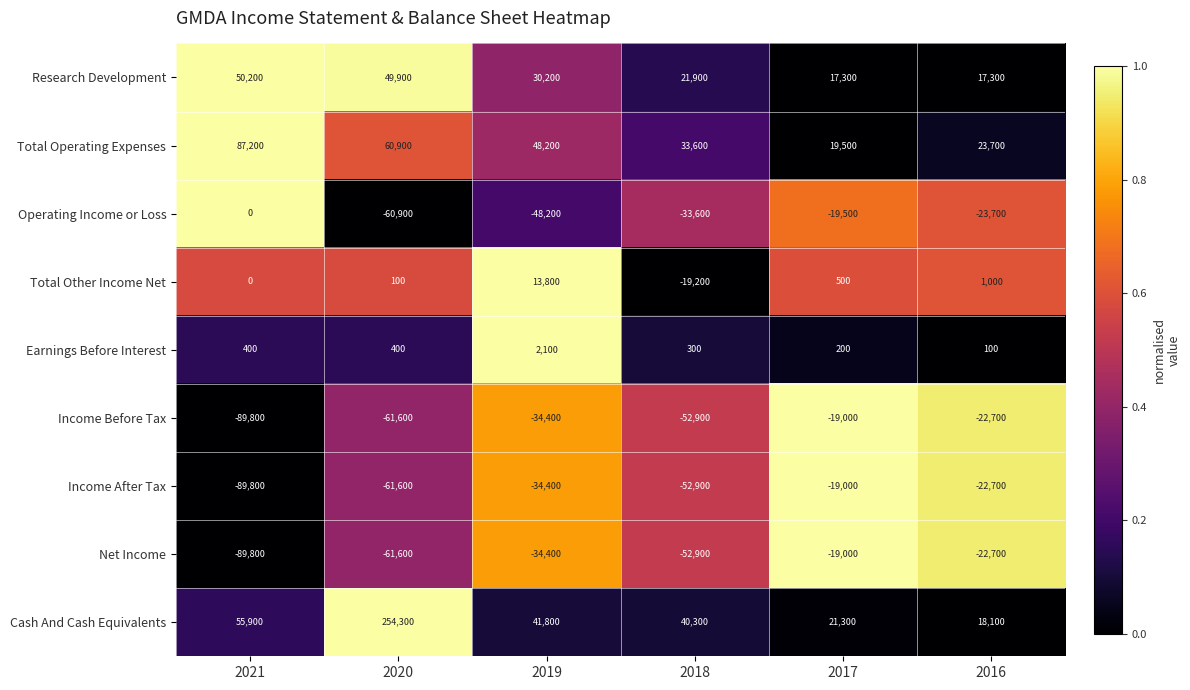

What is the sum of the Net Income values at 2018 and 2021?

-142700